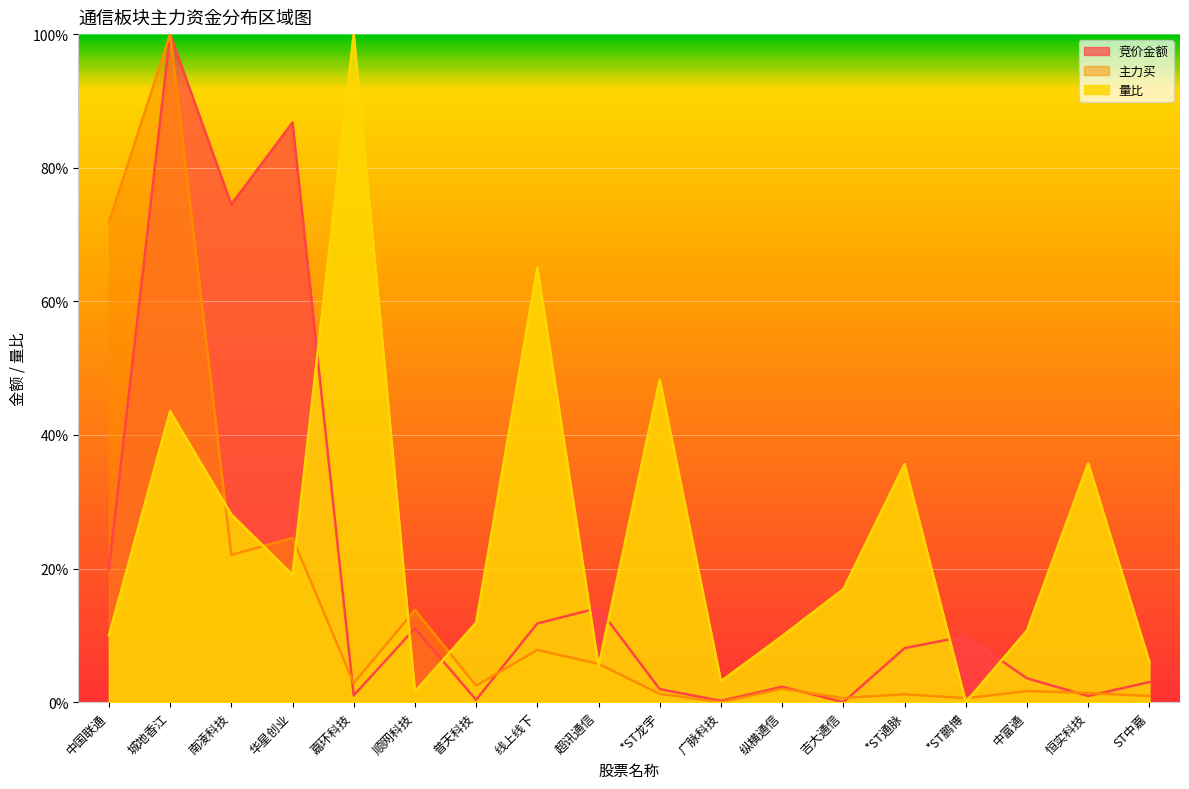

Reading left to right, list all the values displayed in this chart.

竞价金额: 0.2	1.0	0.7	0.9	0.0	0.1	0.0	0.1	0.1	0.0	0.0	0.0	0.0	0.1	0.1	0.0	0.0	0.0
主力买: 0.7	1.0	0.2	0.2	0.0	0.1	0.0	0.1	0.1	0.0	0.0	0.0	0.0	0.0	0.0	0.0	0.0	0.0
量比: 0.1	0.4	0.3	0.2	1.0	0.0	0.1	0.7	0.1	0.5	0.0	0.1	0.2	0.4	0.0	0.1	0.4	0.1